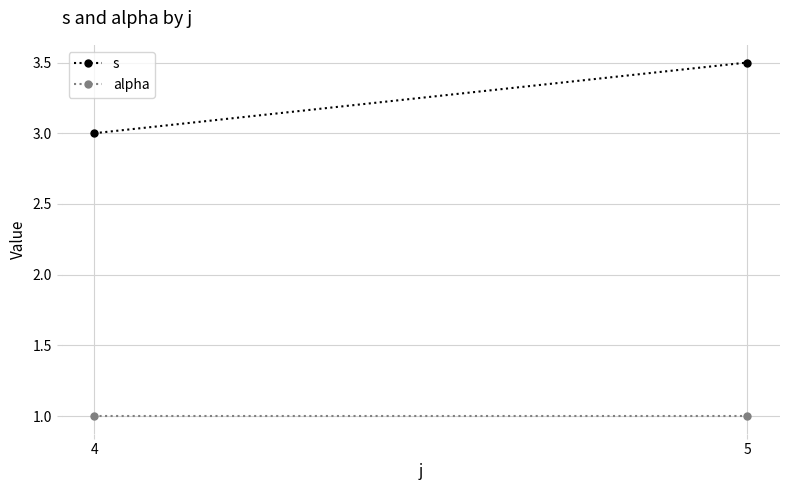

How many data points in s are above 3?

1